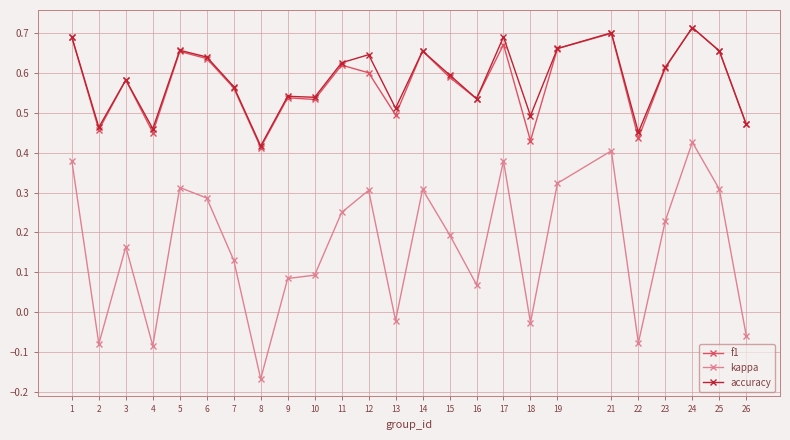

True or false: kappa has more than 2 interior local peaks.

True